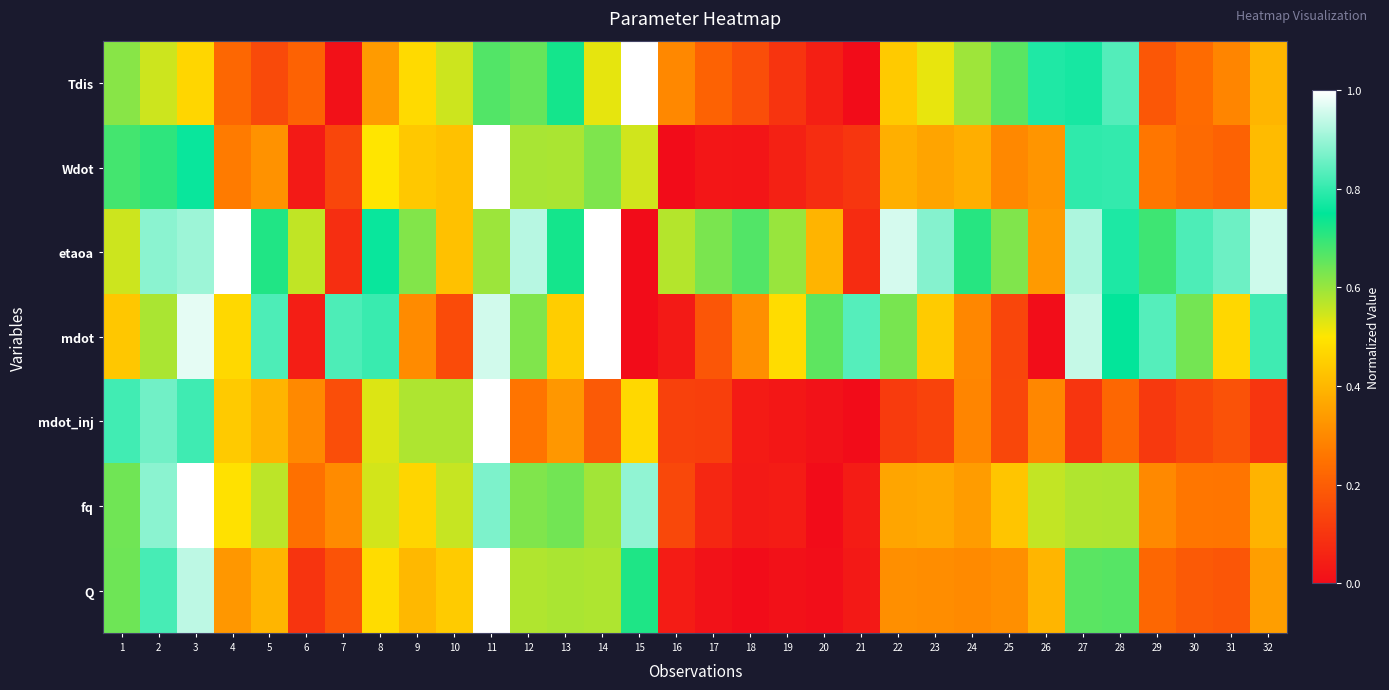

What is the greatest value displayed?

1.0